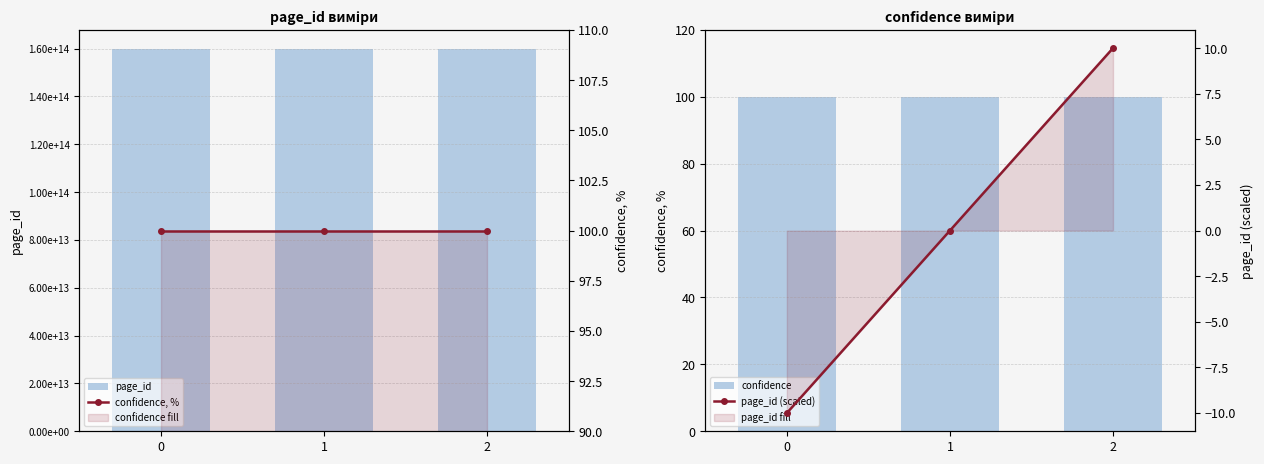

At 0, list the series in order from largest to smallest.

page_id, confidence, confidence, %, page_id (scaled)